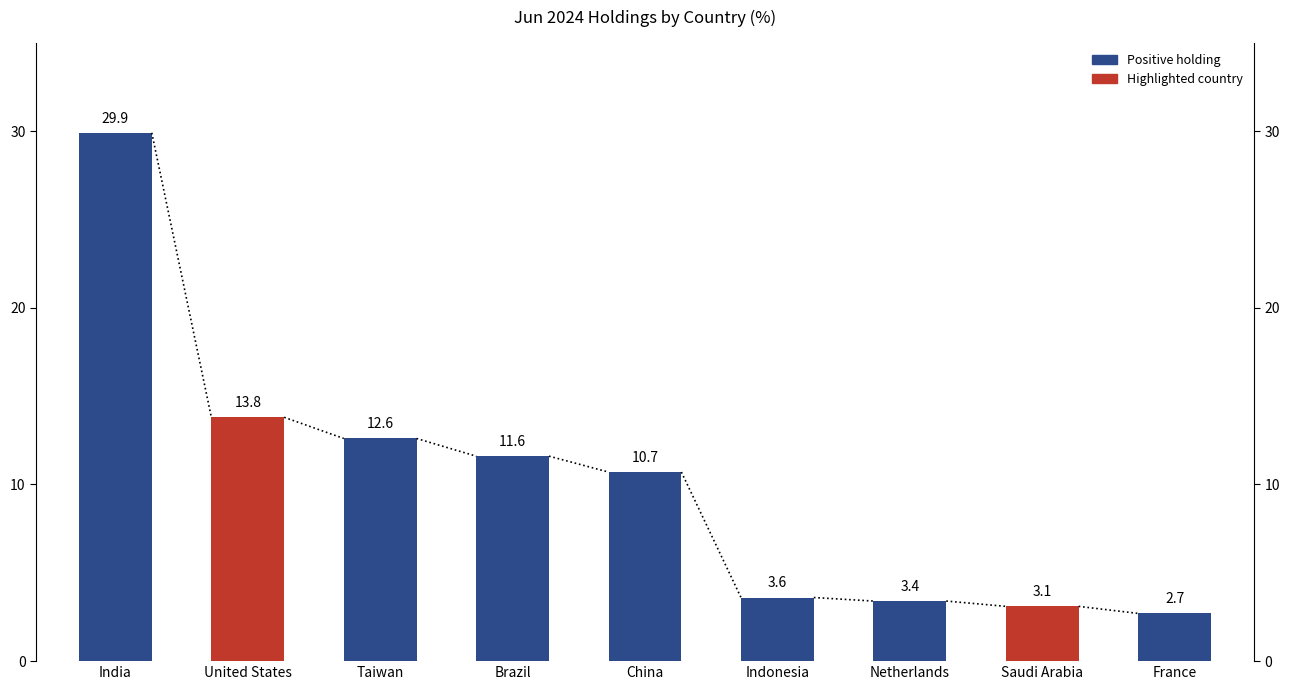

Rank the categories by value from highest to lowest.

India, United States, Taiwan, Brazil, China, Indonesia, Netherlands, Saudi Arabia, France